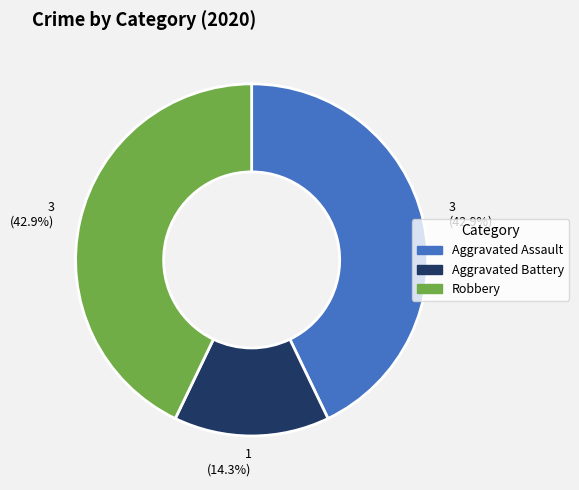

How many segments does this pie chart have?

3